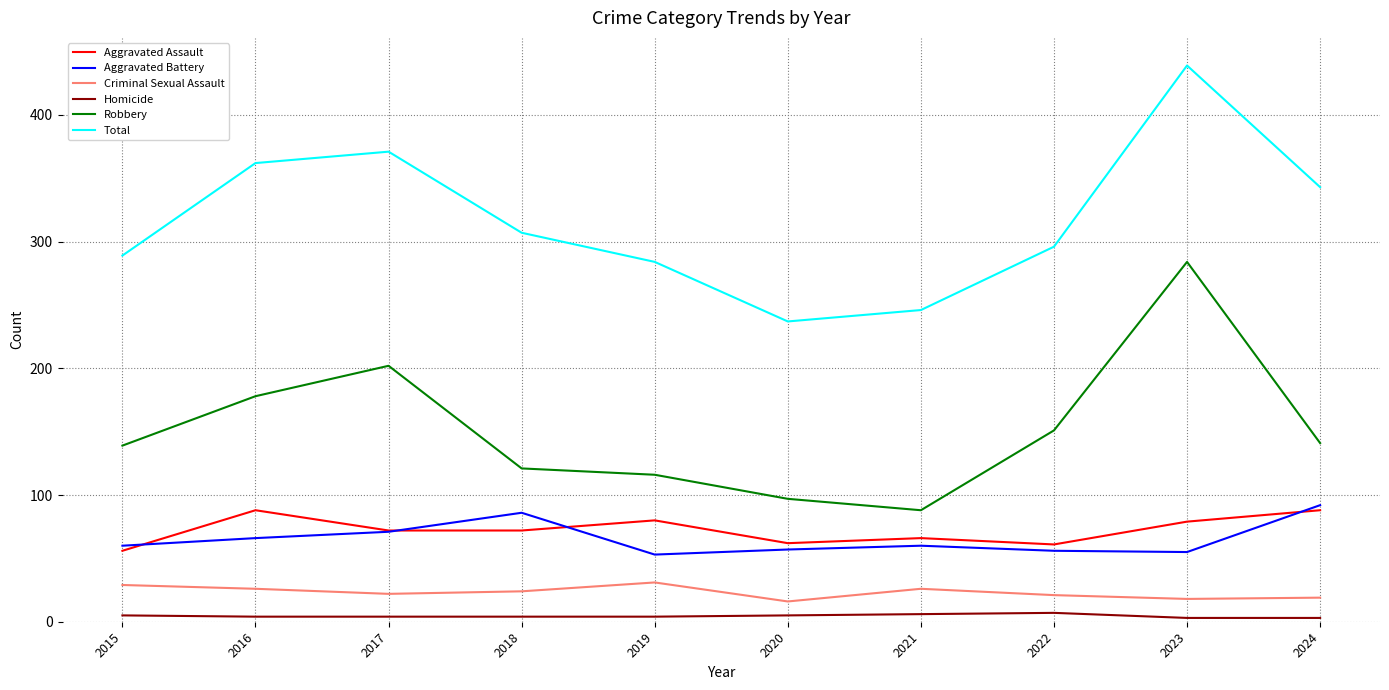

True or false: Robbery and Total intersect in this chart.

False